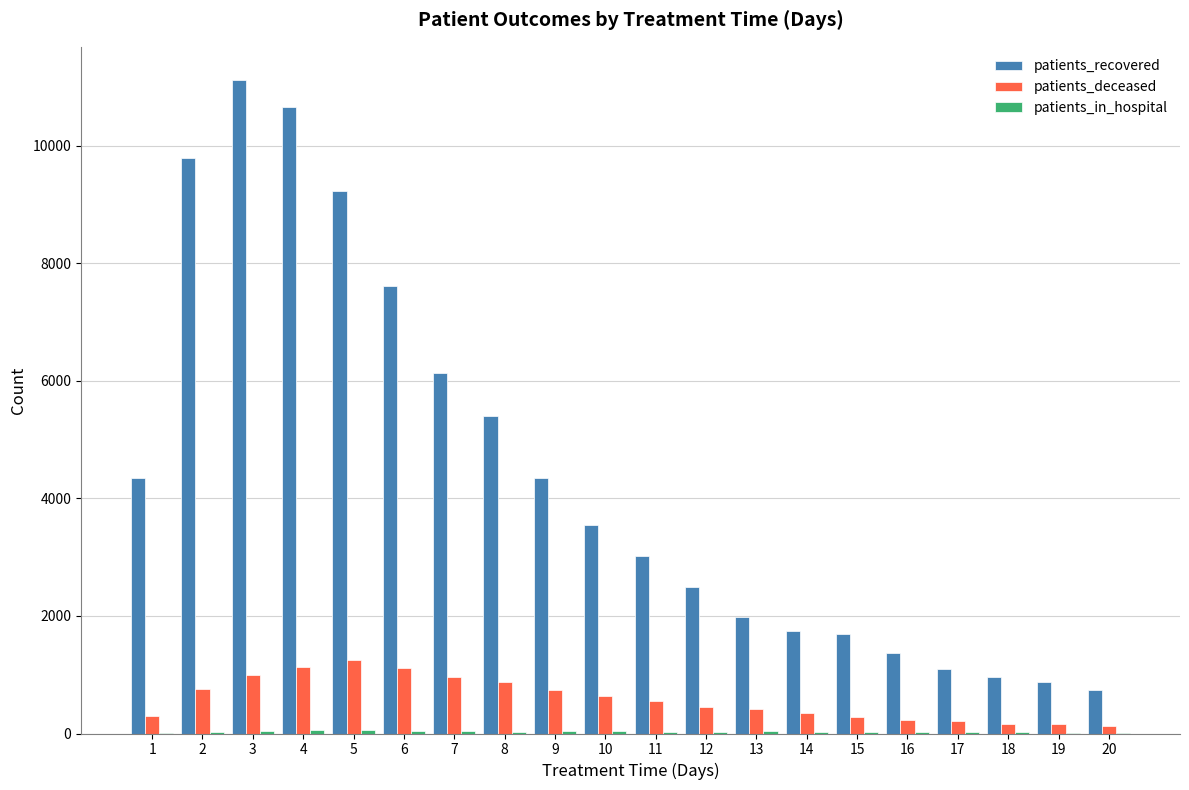

How many data points does each series have?

20